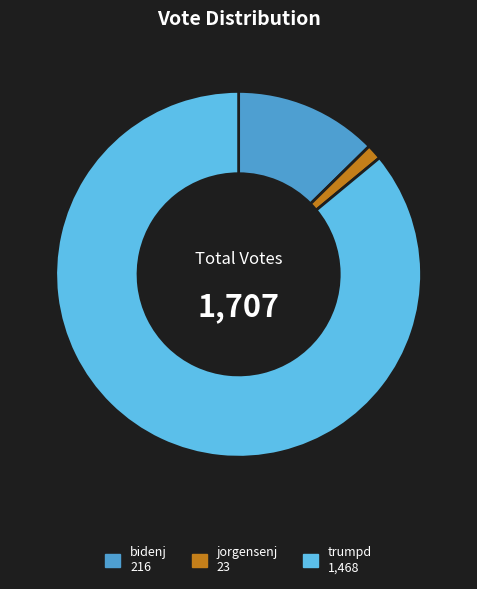

Which category accounts for the majority?

trumpd